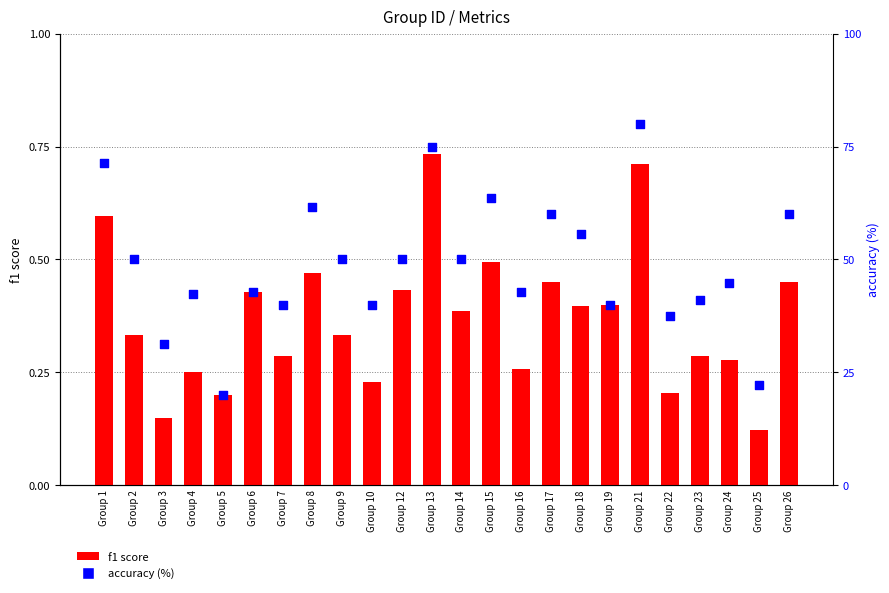

Which series has the largest Y range (max minus min)?

accuracy (%)